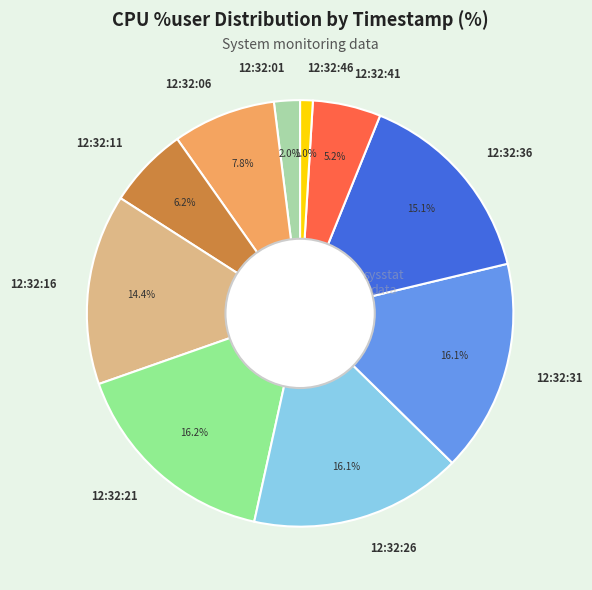

Which category has the smallest portion of the pie?

12:32:46